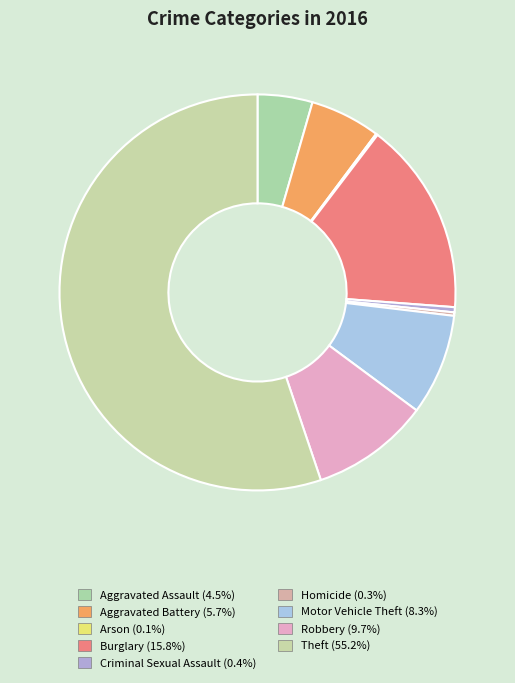

What percentage is NOT represented by Homicide?

99.7%